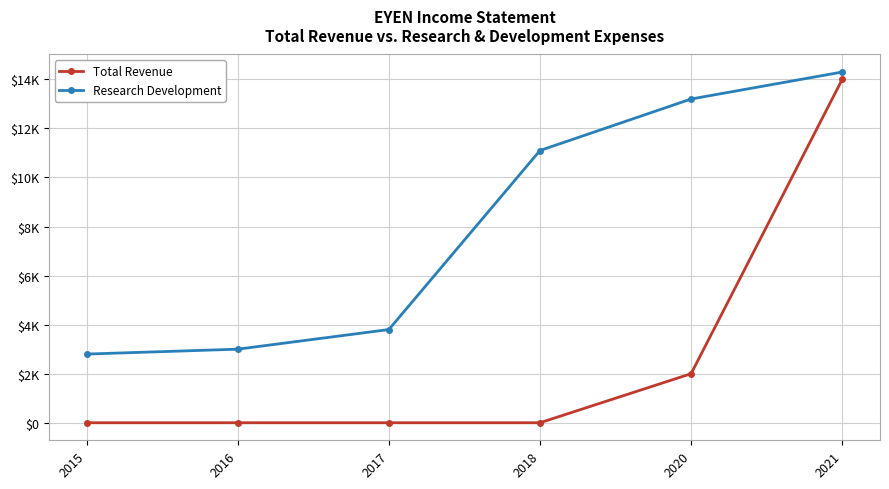

What are all the series names shown in the legend?

Total Revenue, Research Development